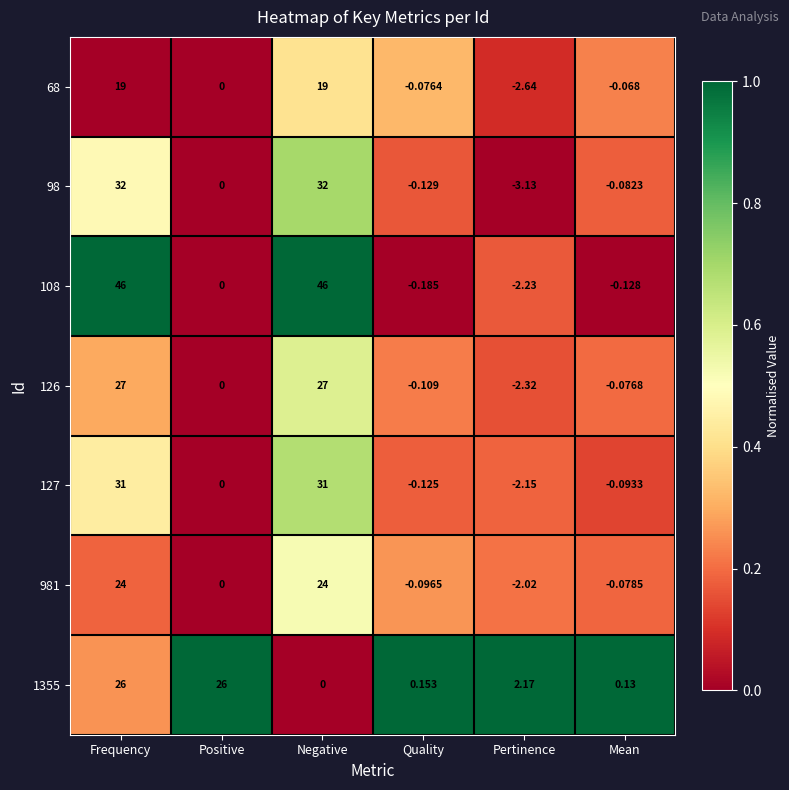

At which label does 127 first exceed 0?

Frequency